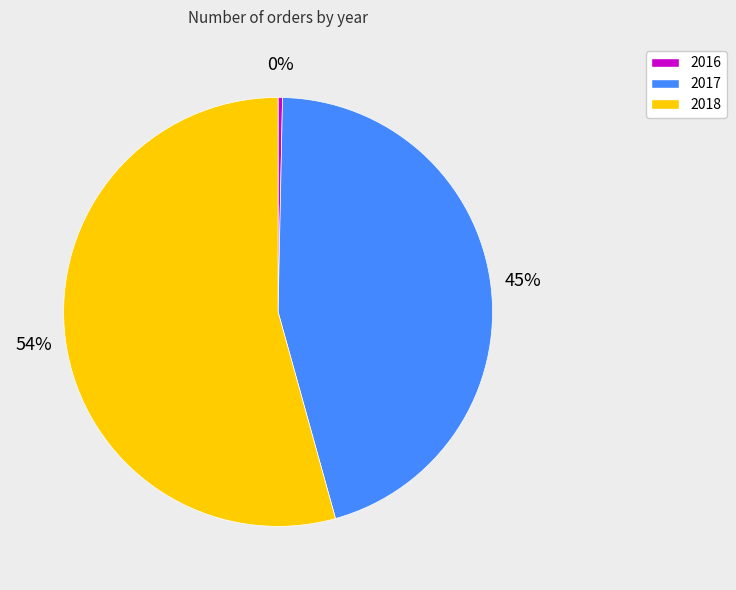

Which slice is the smallest?

2016